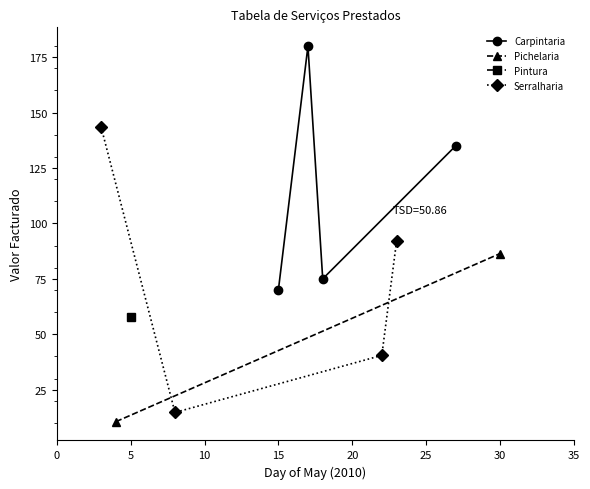

In Carpintaria, how many points are lower than both neighbors (excluding endpoints)?

1